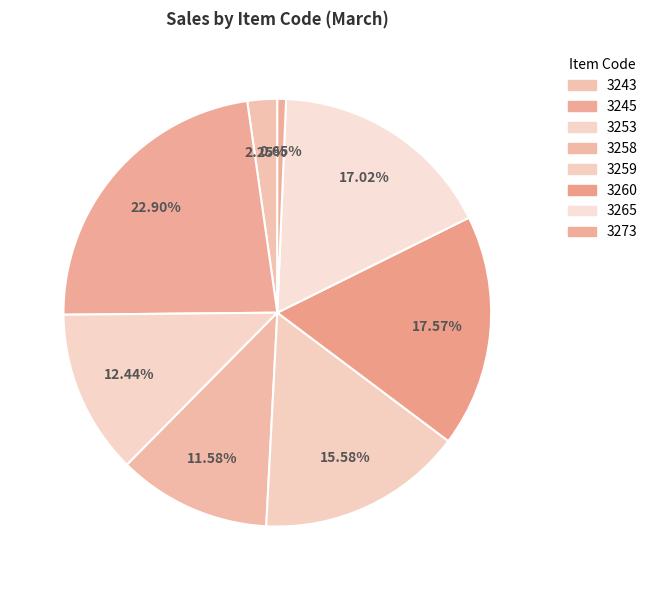

What is the largest slice in the pie chart?

3245